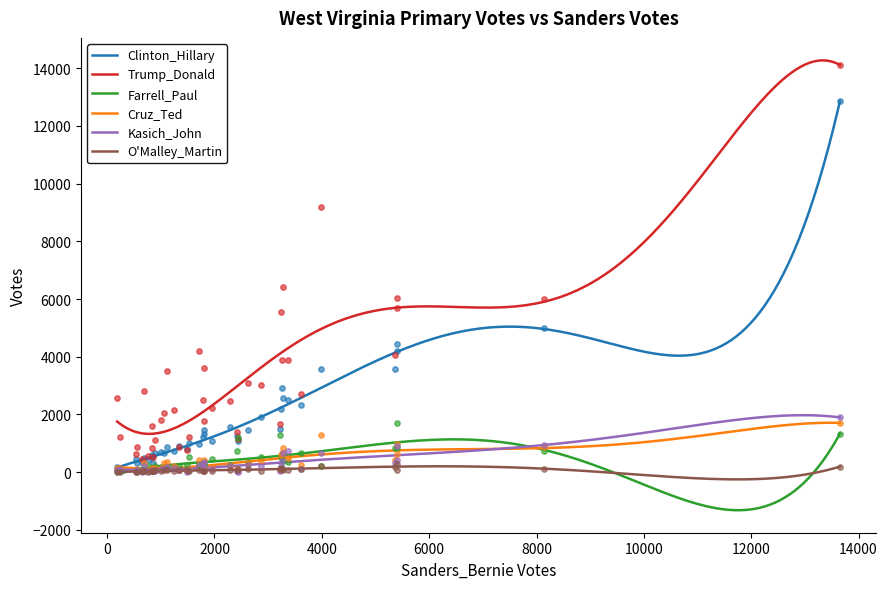

At how many categories does at least one series exceed 7407?

2